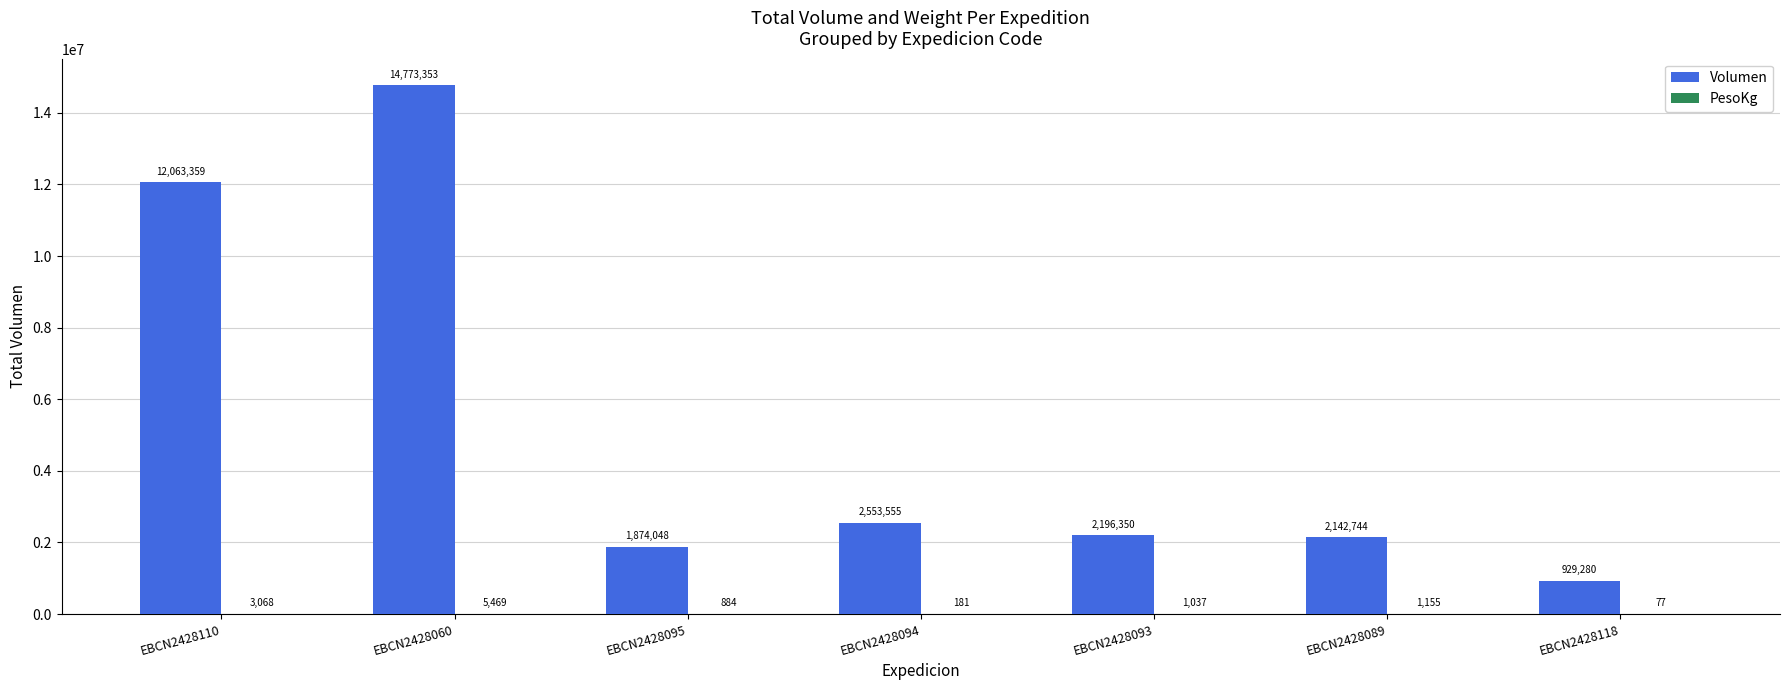

At which label does Volumen first exceed 2196350?

EBCN2428110